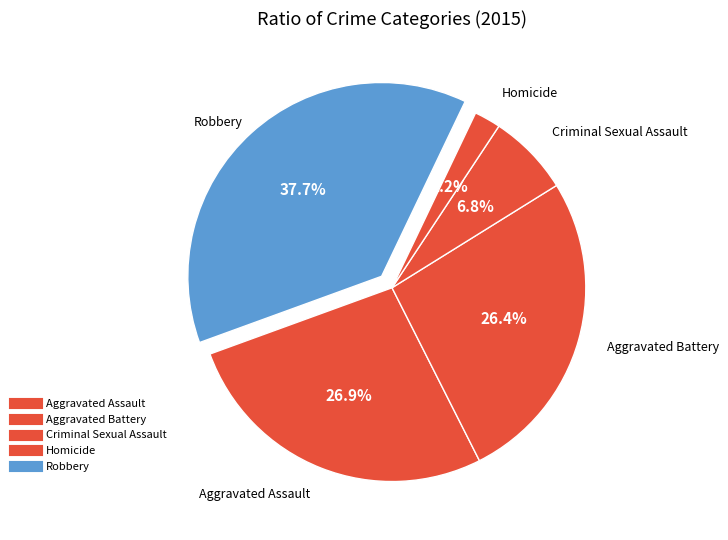

Which slice is the largest?

Robbery